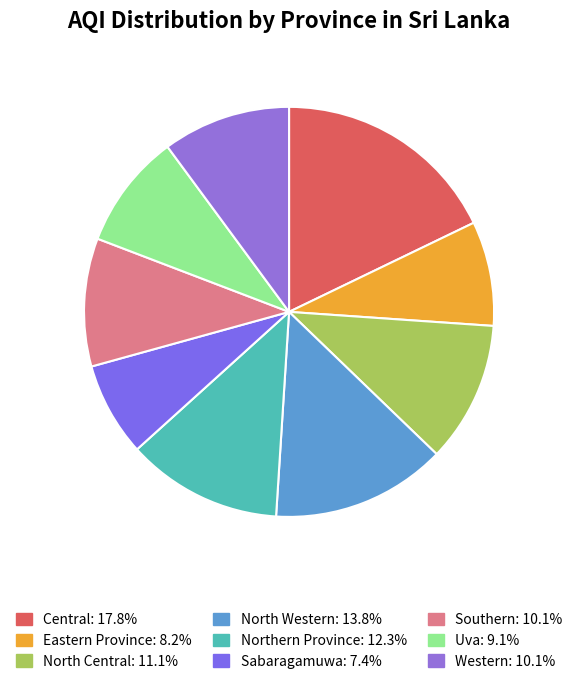

How many segments does this pie chart have?

9